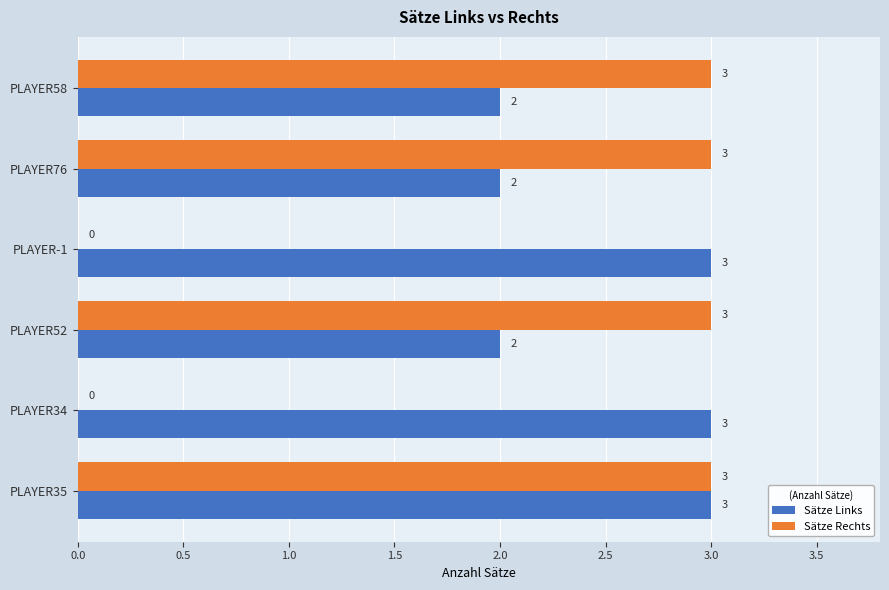

Is it true that Sätze Links equals 2 at PLAYER52?

True